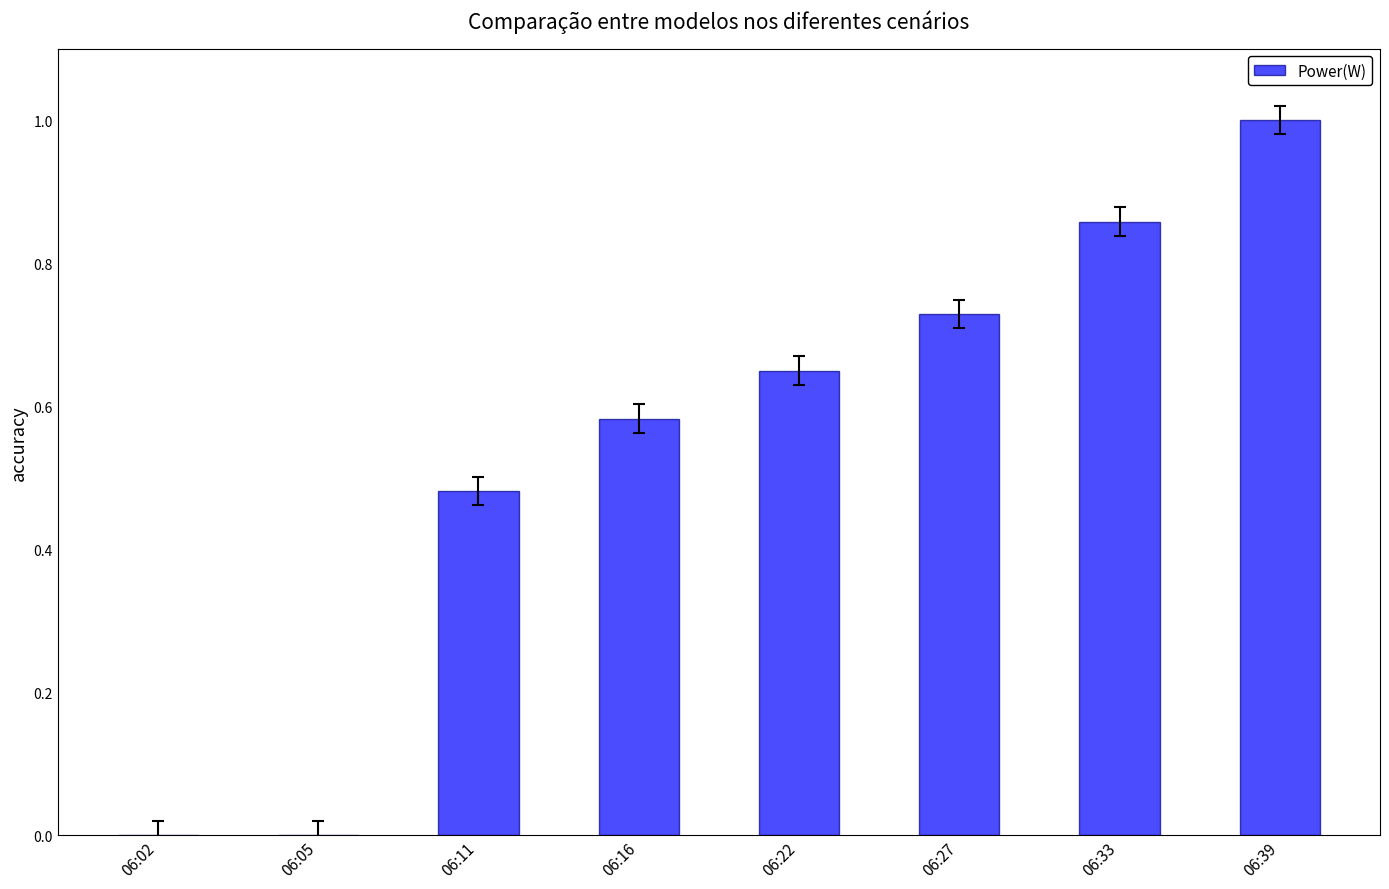

What value does the data have at 06:39?

1.0